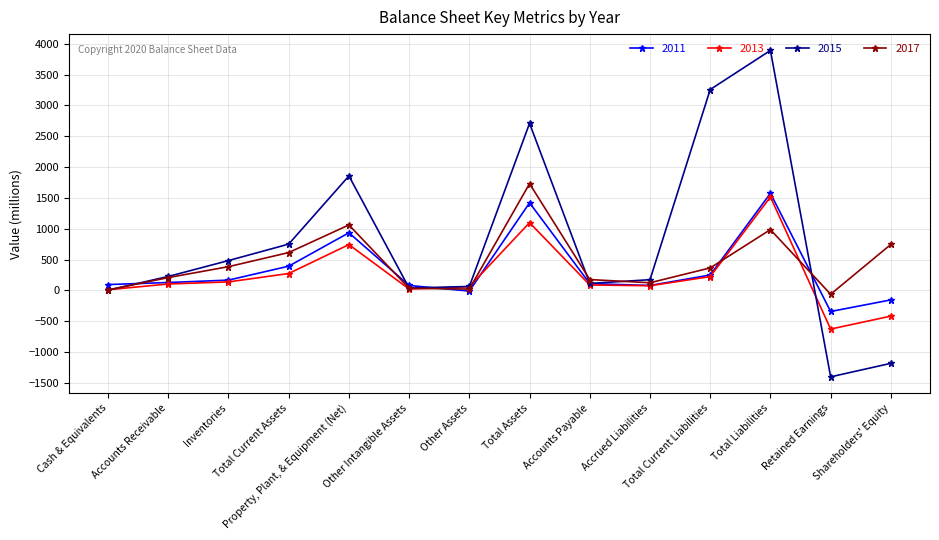

At which category does 2017 reach its first local peak?

Property, Plant, & Equipment (Net)